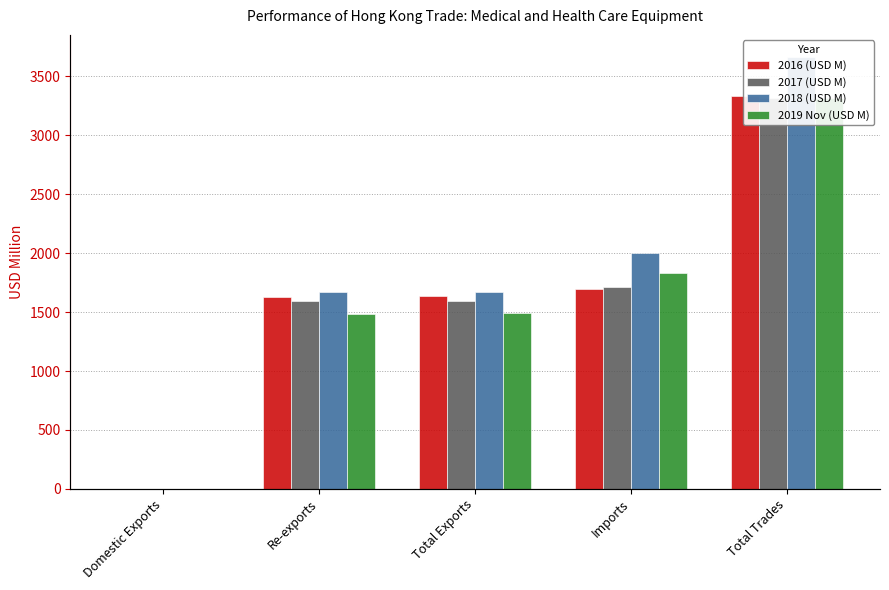

Reading left to right, transcribe all the data shown in this chart.

2016 (USD M): Domestic Exports=3.2	Re-exports=1631.8	Total Exports=1635.0	Imports=1696.5	Total Trades=3331.5
2017 (USD M): Domestic Exports=2.6	Re-exports=1595.0	Total Exports=1597.6	Imports=1716.5	Total Trades=3314.1
2018 (USD M): Domestic Exports=1.4	Re-exports=1669.4	Total Exports=1670.8	Imports=1998.7	Total Trades=3669.5
2019 Nov (USD M): Domestic Exports=3.0	Re-exports=1486.9	Total Exports=1490.0	Imports=1830.2	Total Trades=3320.2